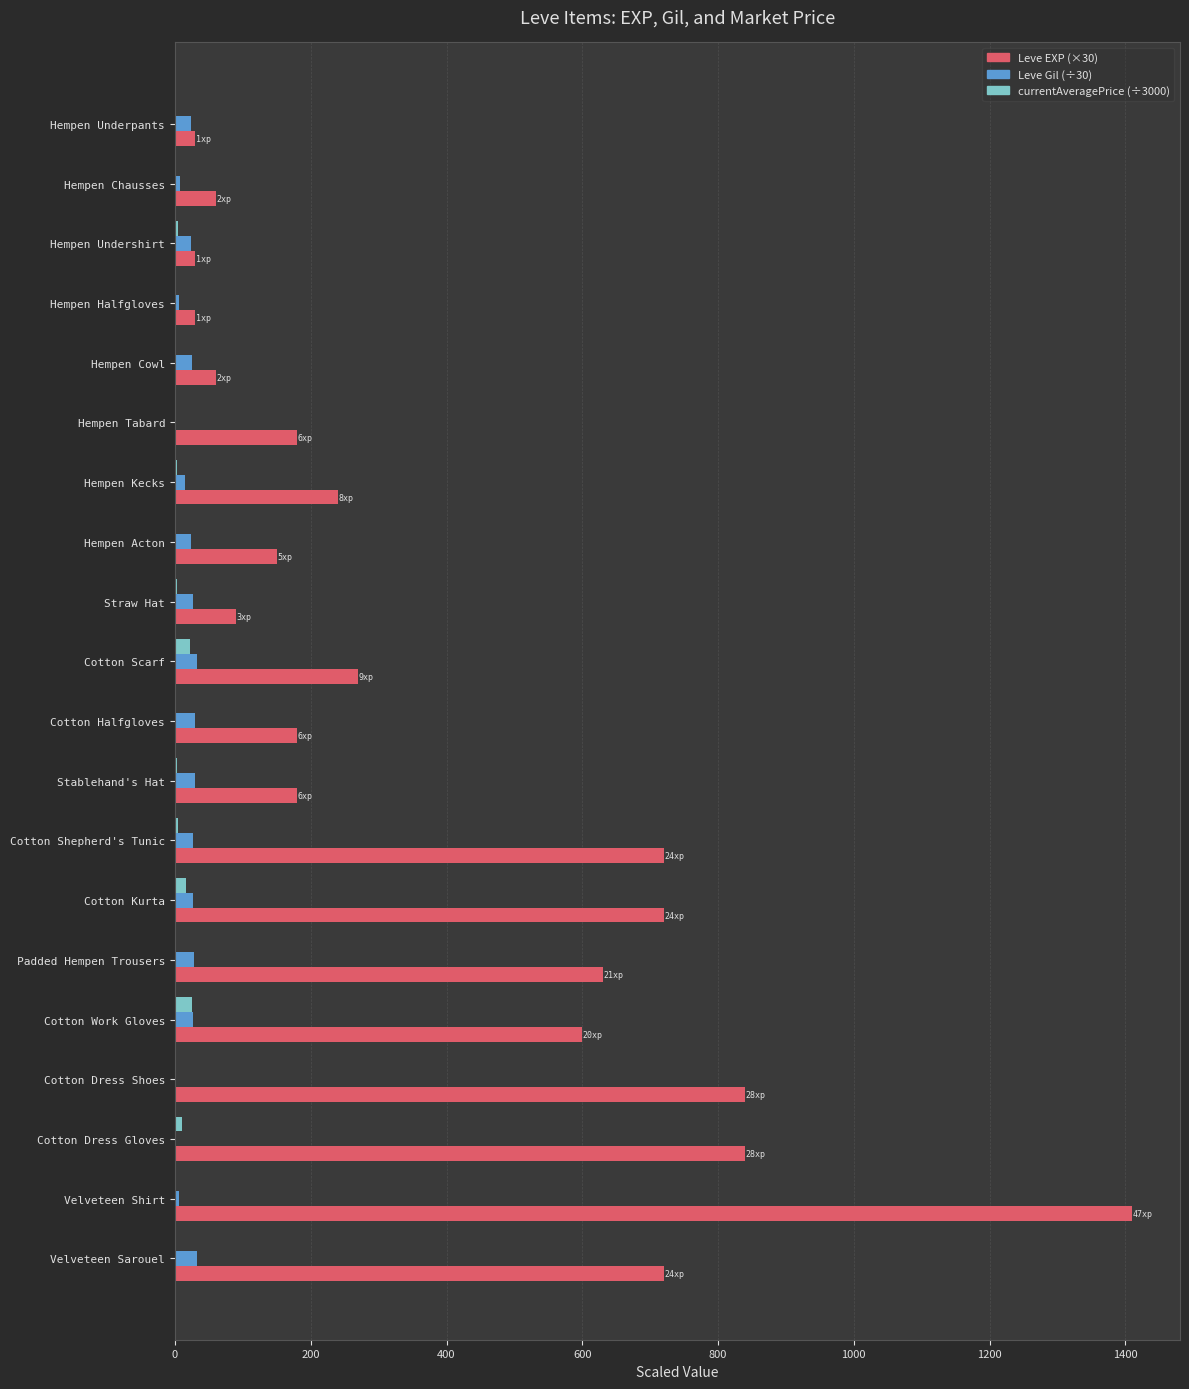

True or false: Leve EXP (×30) has a value of 272.4 at Cotton Work Gloves.

False